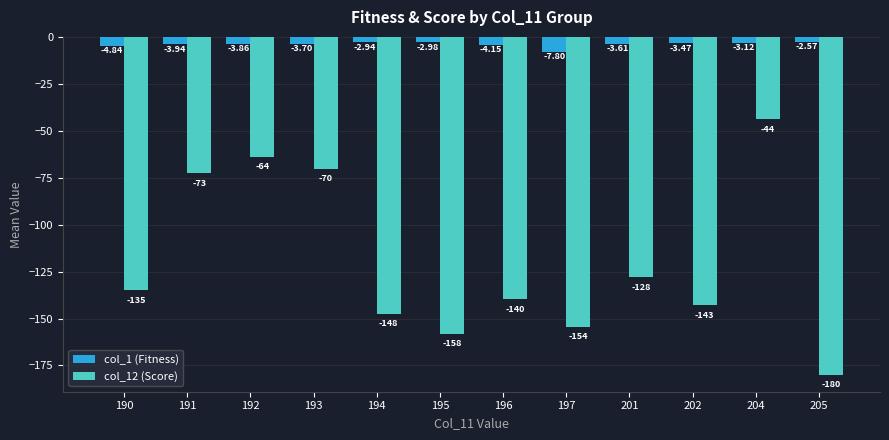

Which series has the largest total across all categories?

col_1 (Fitness)